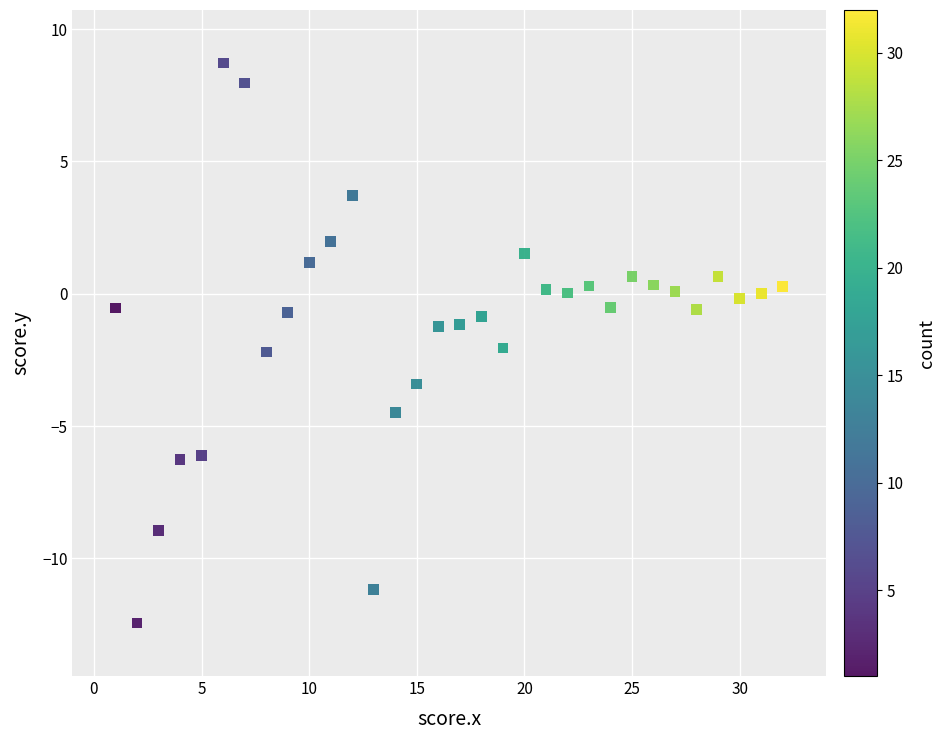

What is the range of X values (max minus min)?

31.0